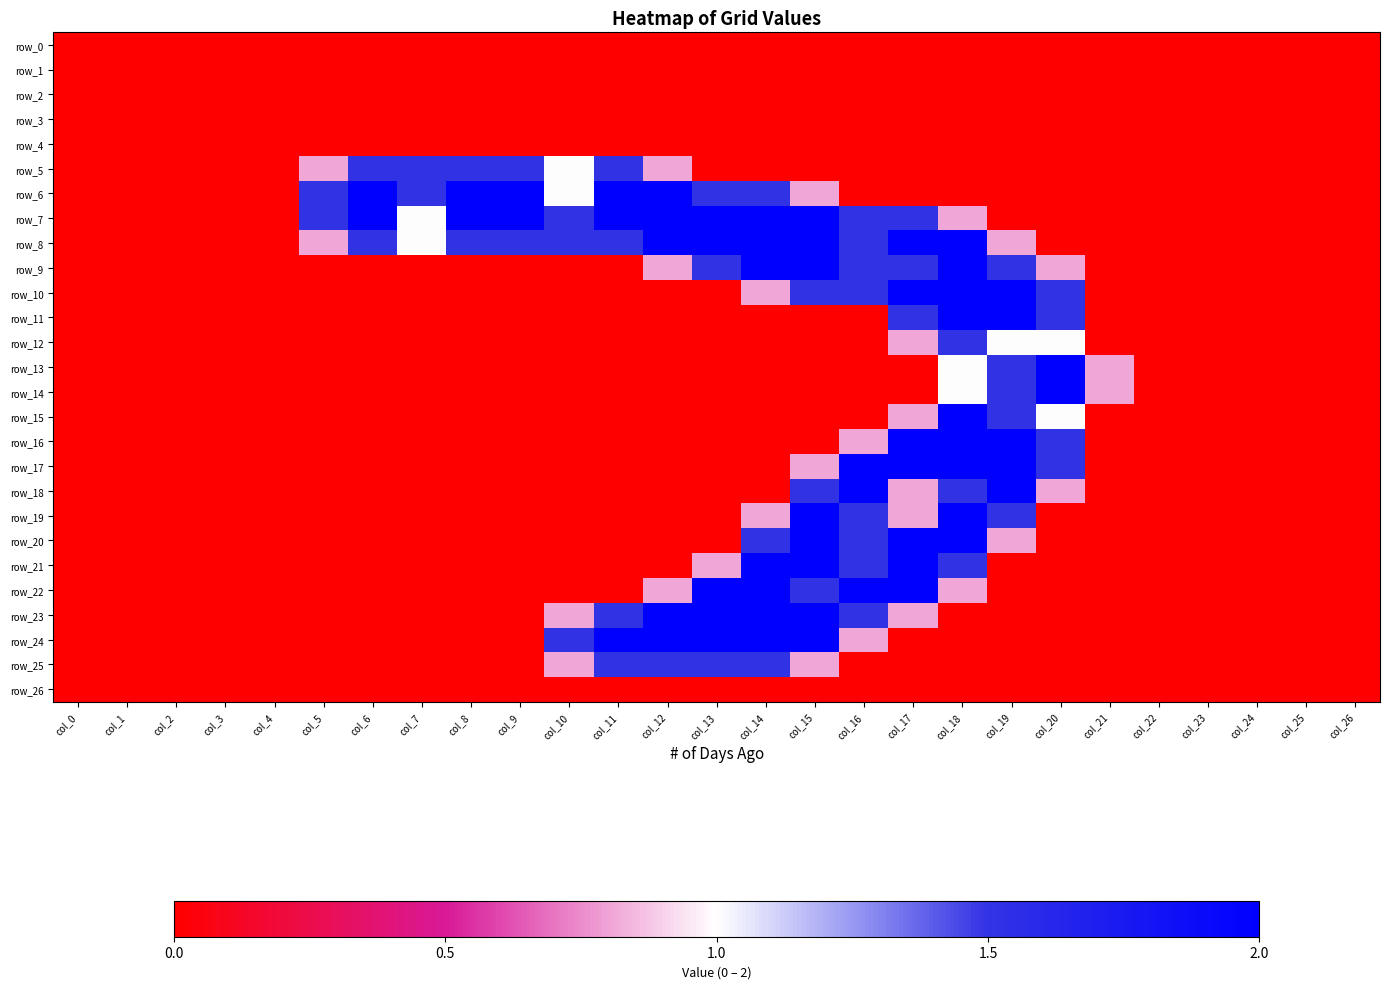

What is the difference between the maximum and minimum values in the row_8 series?

2.0